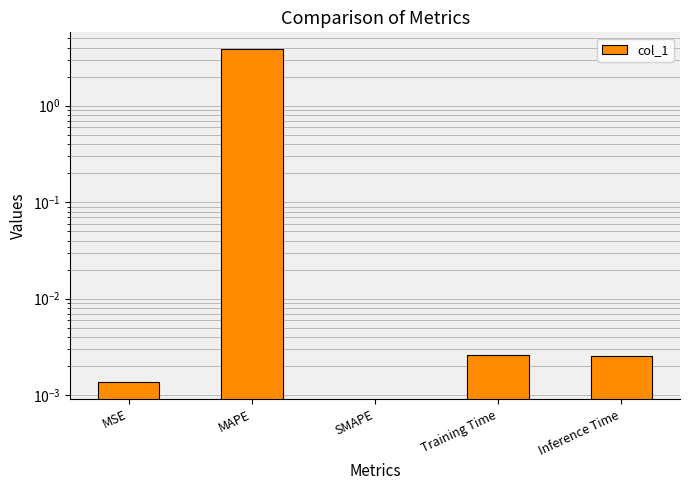

The chart shows a value of 3.9 at MAPE. True or false?

True